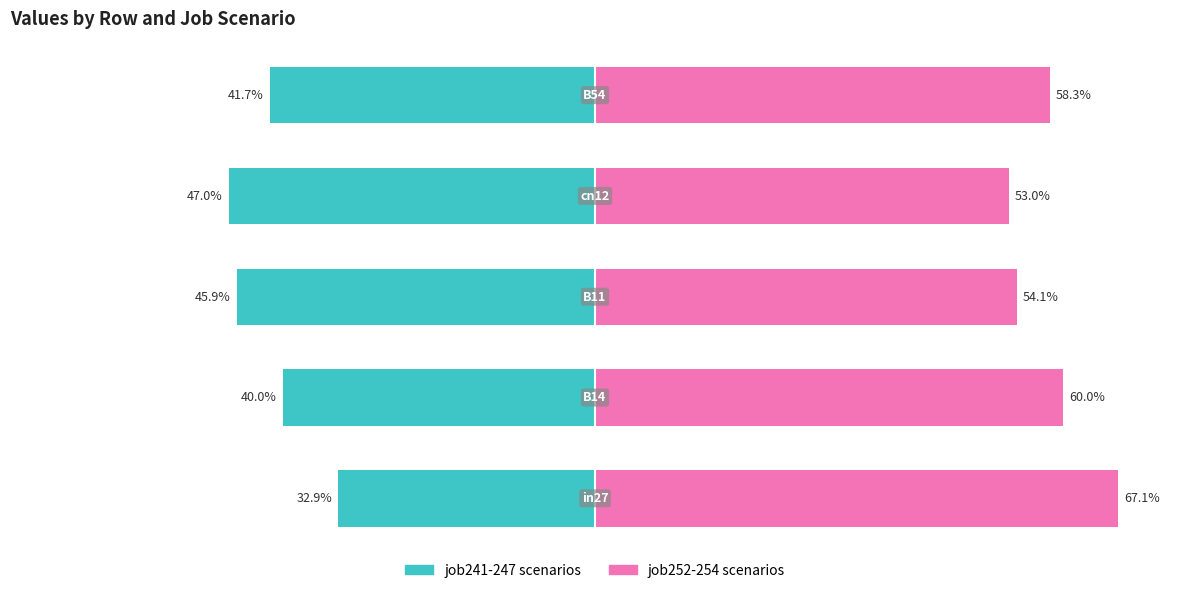

Reading right to left, list all the values displayed in this chart.

job241-247 scenarios: -41.7	-47.0	-45.9	-40.0	-32.9
job252-254 scenarios: 58.3	53.0	54.1	60.0	67.1